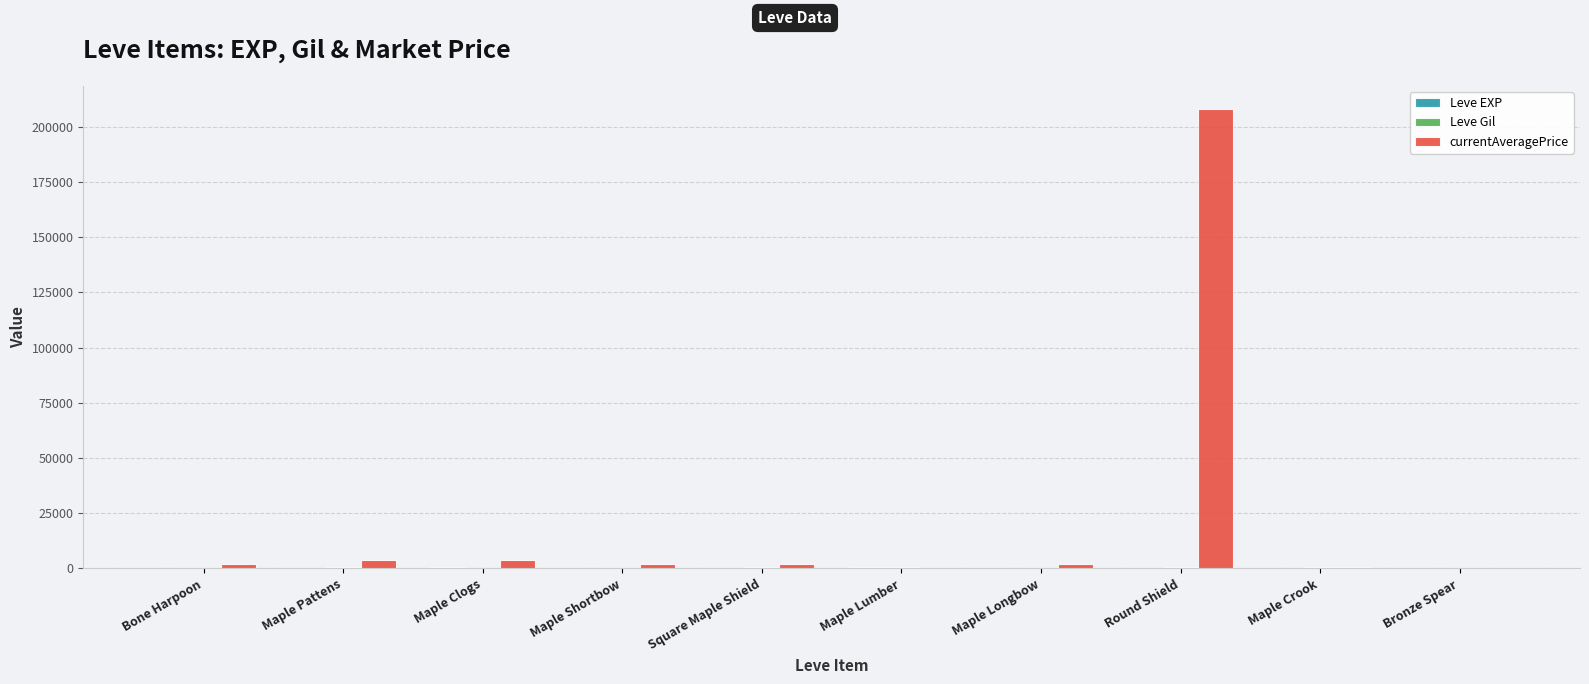

What is the maximum value shown in the chart?

208166